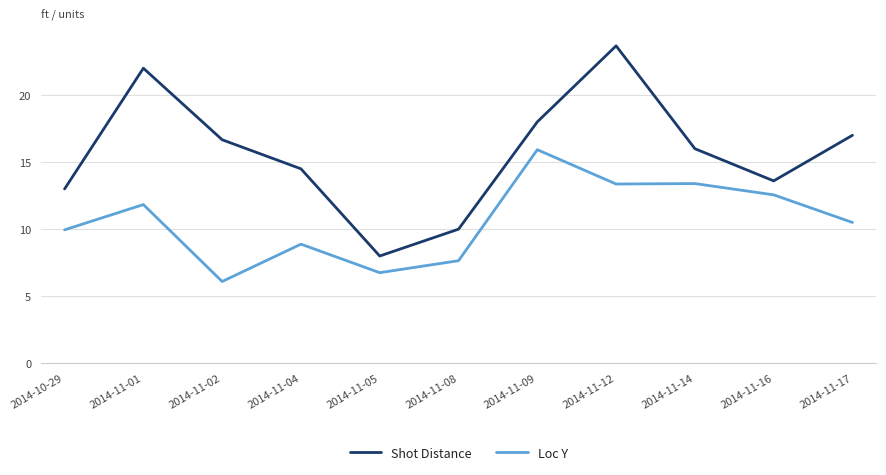

How many values in the Shot Distance series are below 16?

5